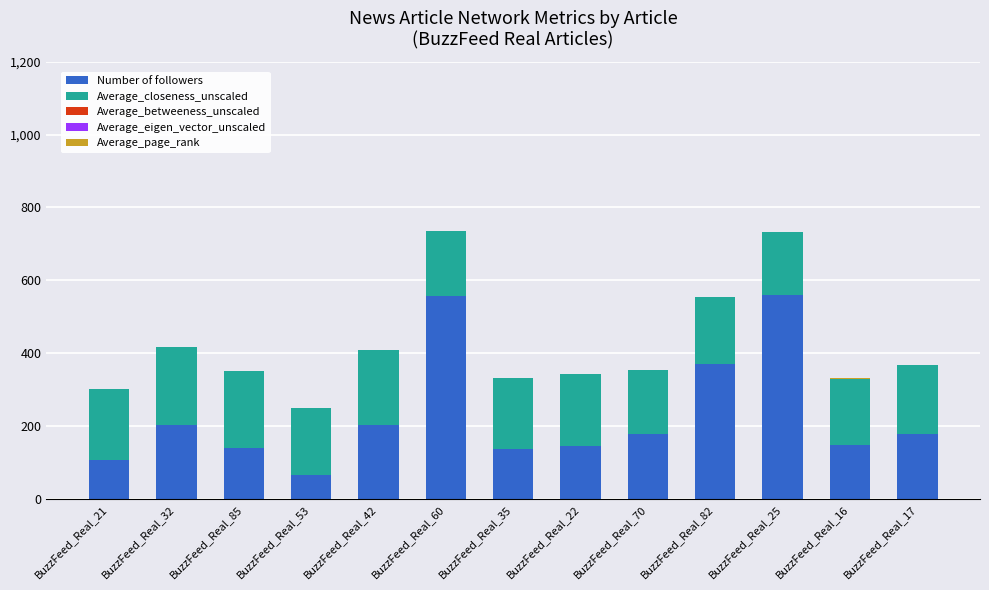

True or false: Number of followers has a value of 561.0 at BuzzFeed_Real_25.

True